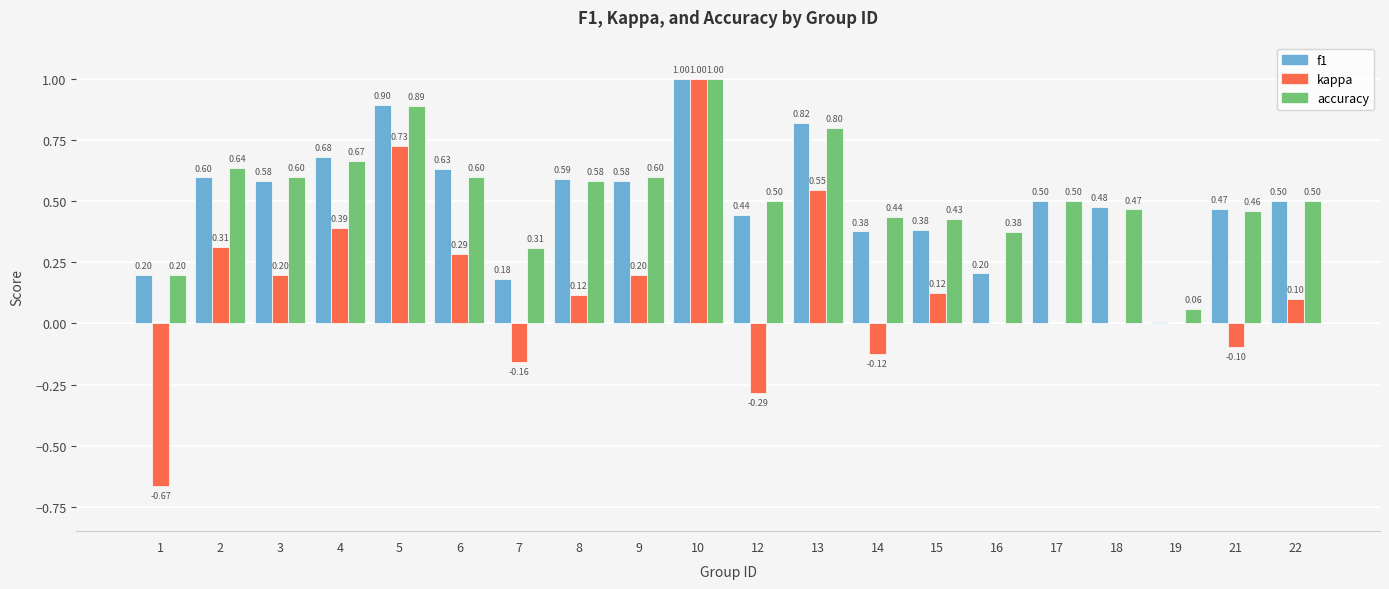

At which category is the sum across all series the highest?

10